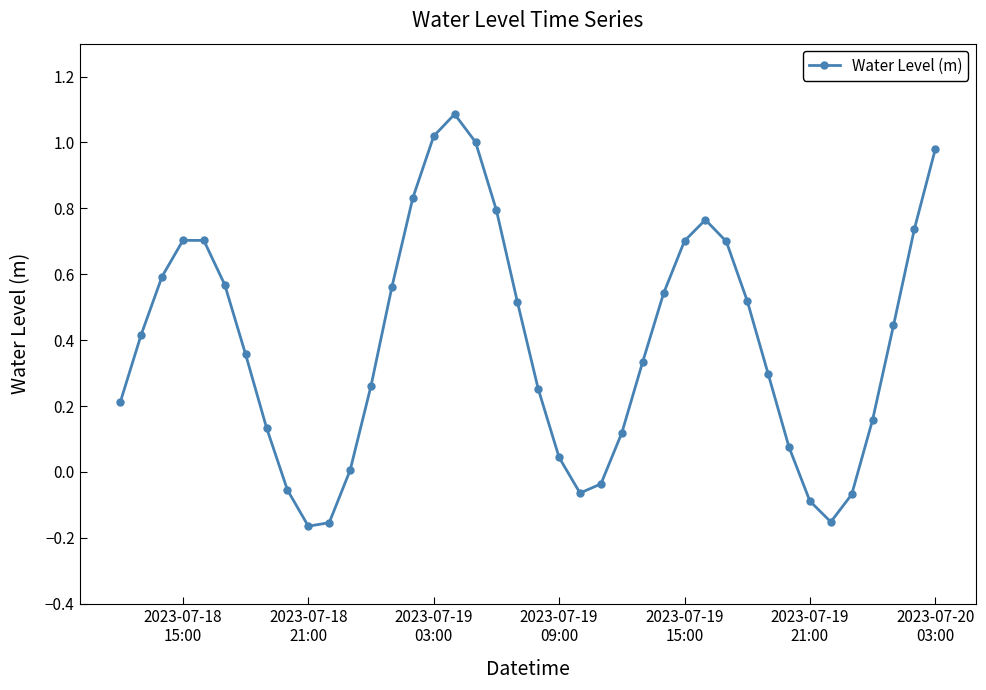

How many lines are shown in the chart?

1